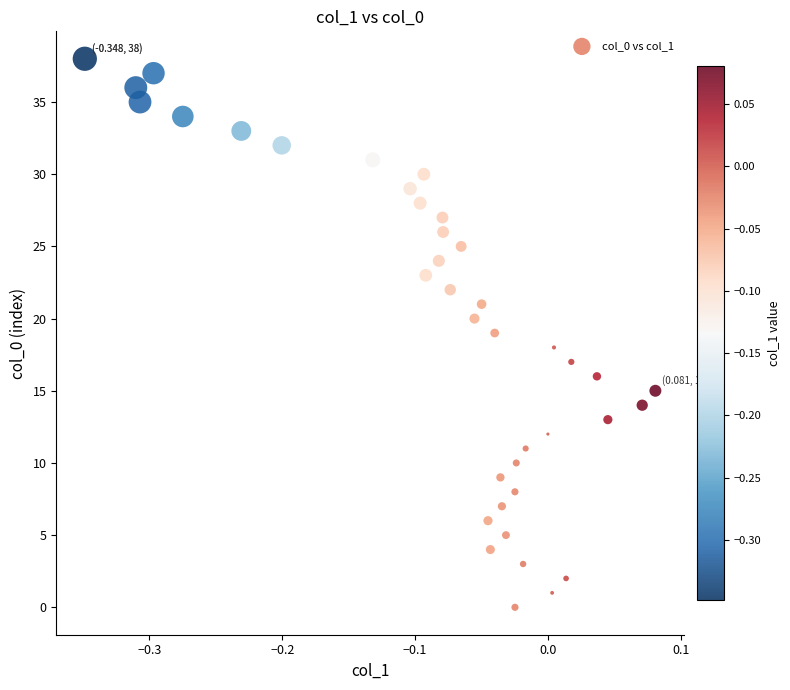

What is the range of Y values (max minus min)?

38